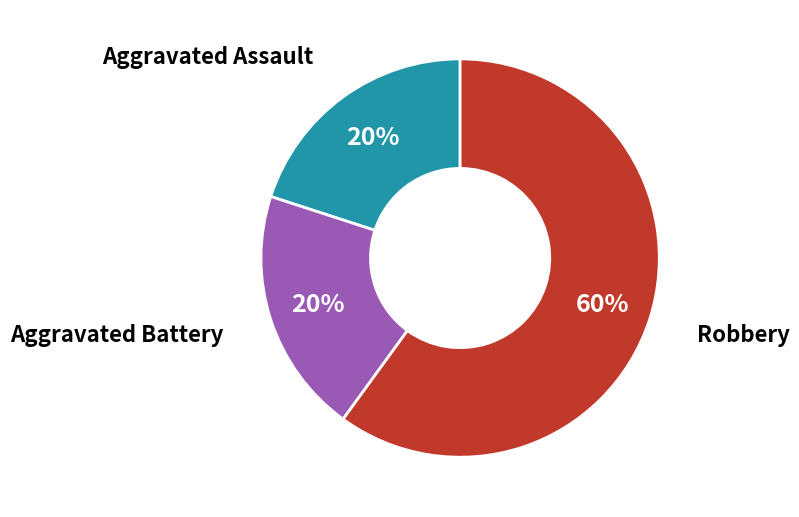

Count the number of slices in the pie.

3